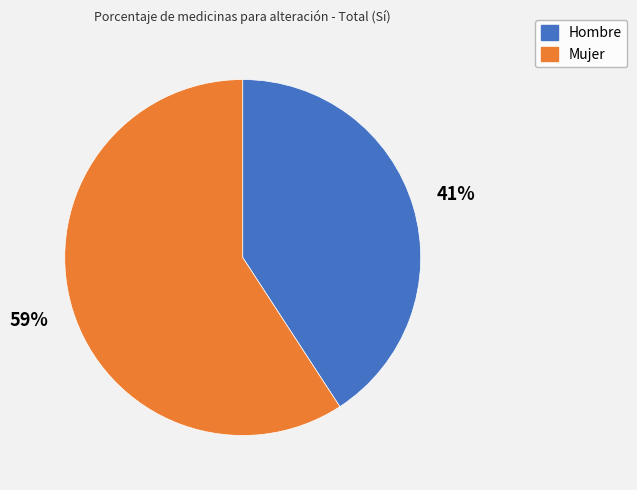

Between Hombre and Mujer, which is larger?

Mujer